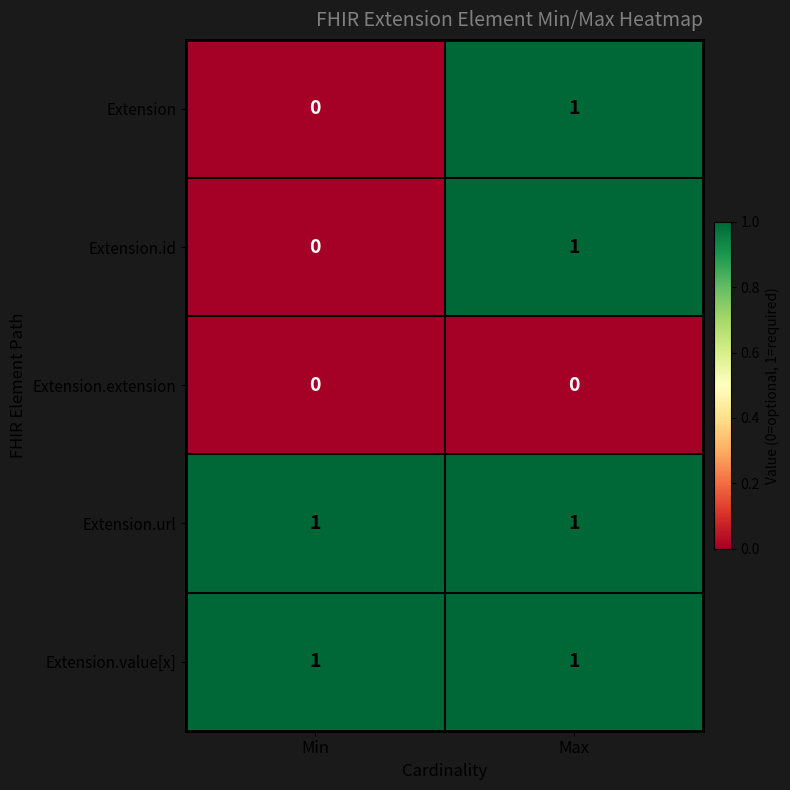

Reading left to right, list all the values displayed in this chart.

Extension: Min=0	Max=1
Extension.id: Min=0	Max=1
Extension.extension: Min=0	Max=0
Extension.url: Min=1	Max=1
Extension.value[x]: Min=1	Max=1